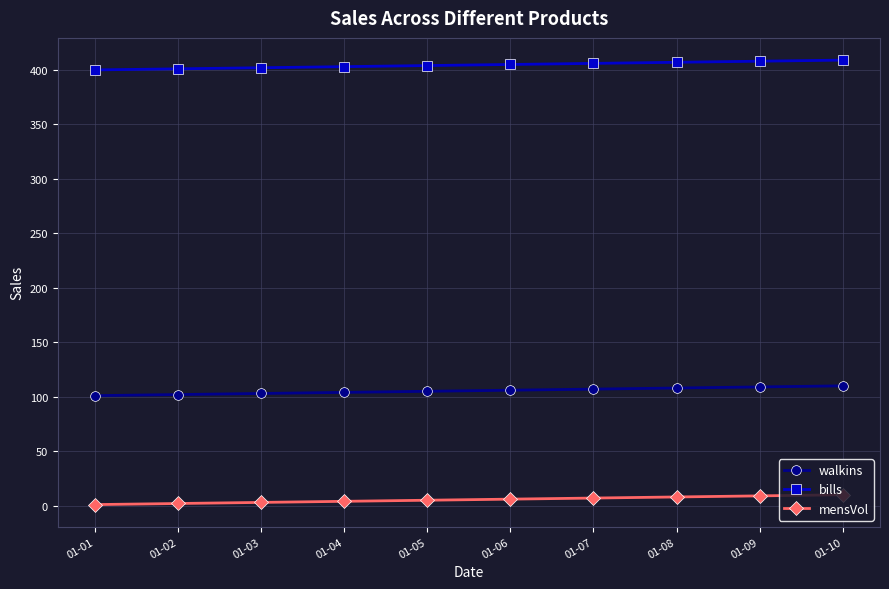

What is the maximum value shown in the chart?

409